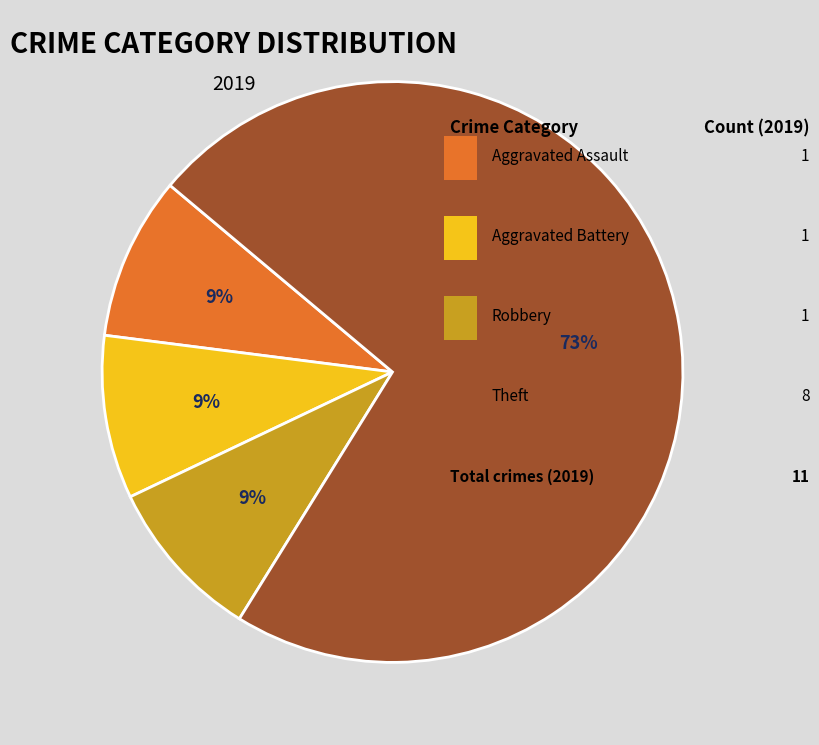

To the nearest percent, what is the difference between the largest and smallest slice percentages?

64%